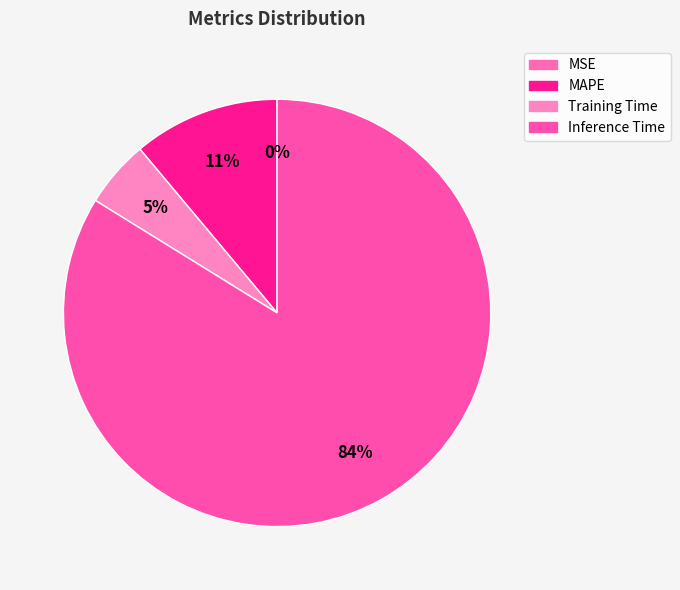

Is it true that MAPE is 24% of the pie?

False